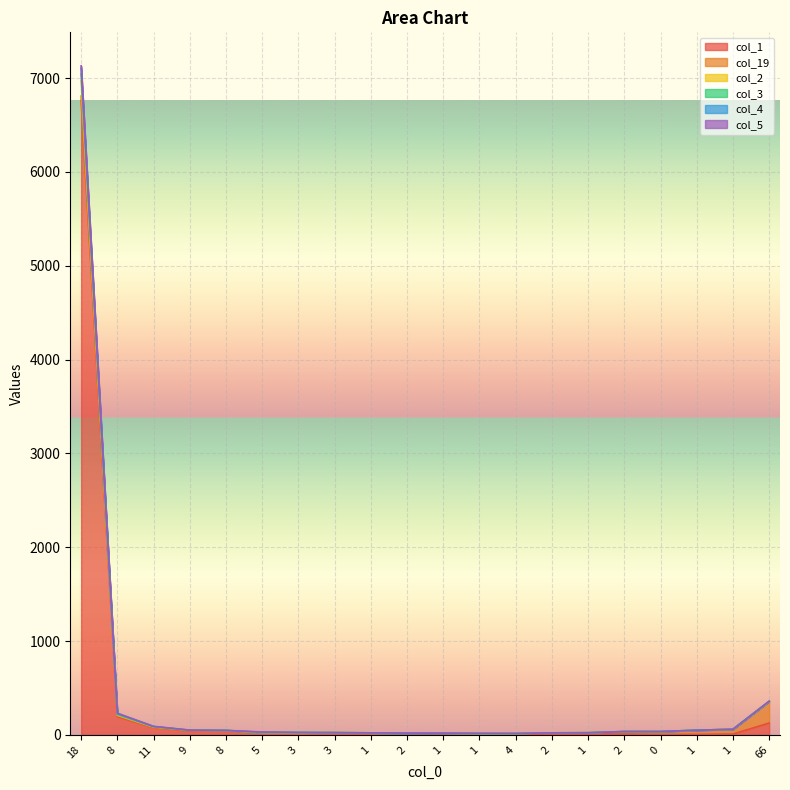

True or false: col_2 and col_1 intersect in this chart.

False